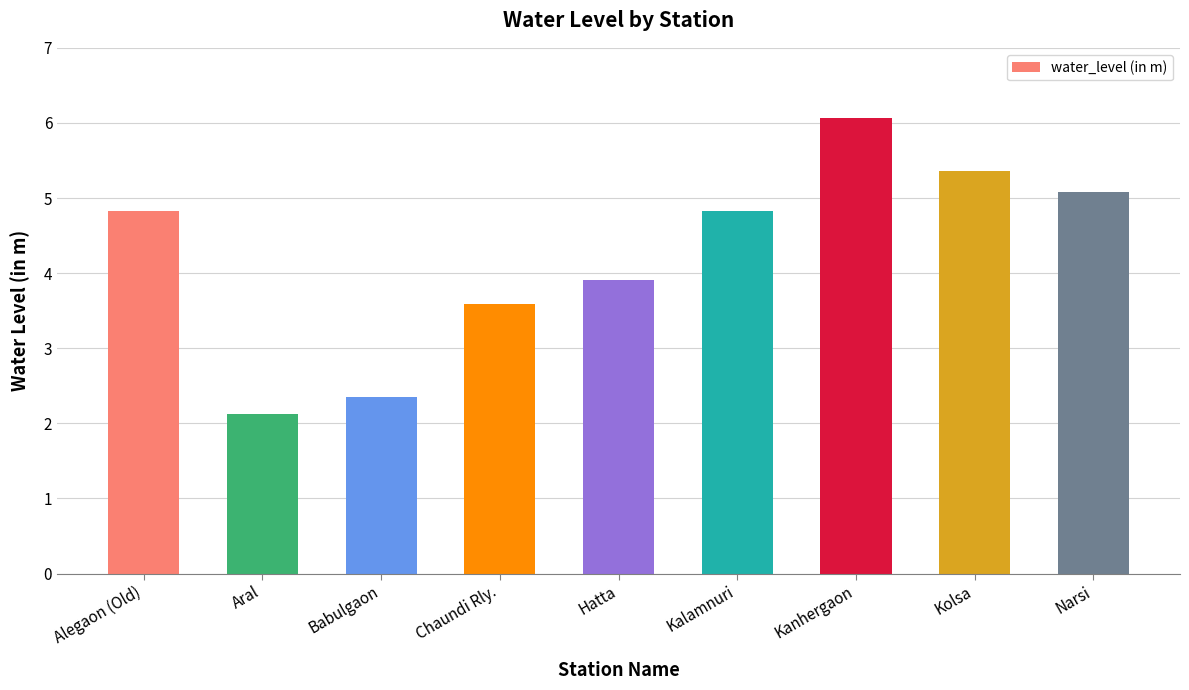

What is the change in value from Aral to Kolsa?

+3.2